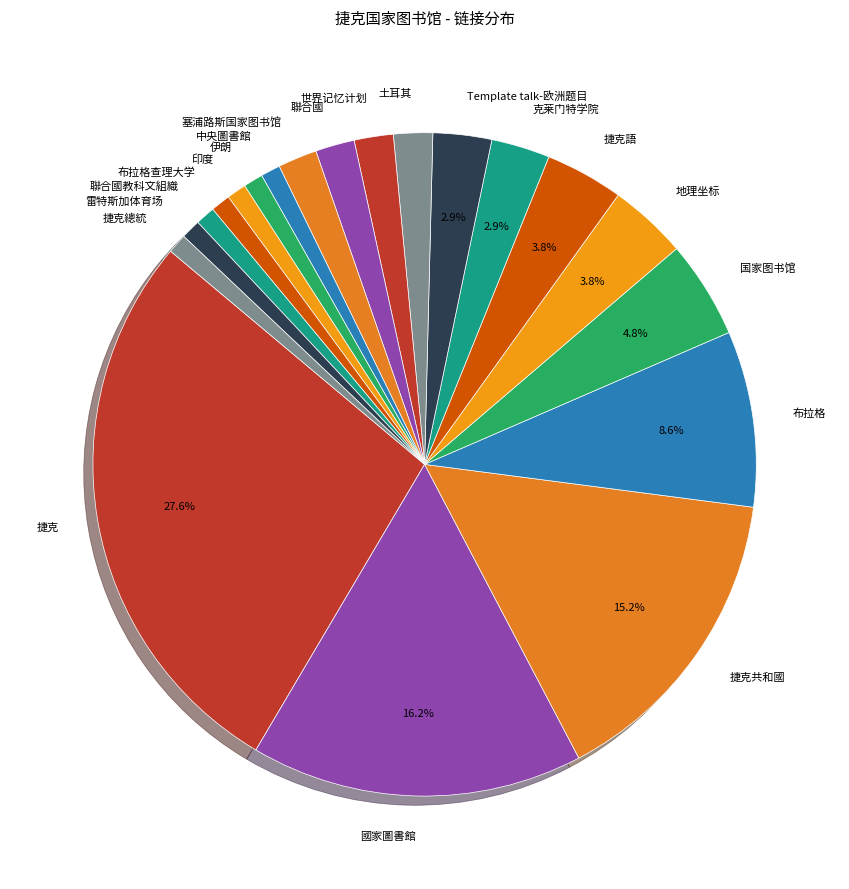

Do Template talk-欧洲题目 and 土耳其 together represent more than half of the pie?

No